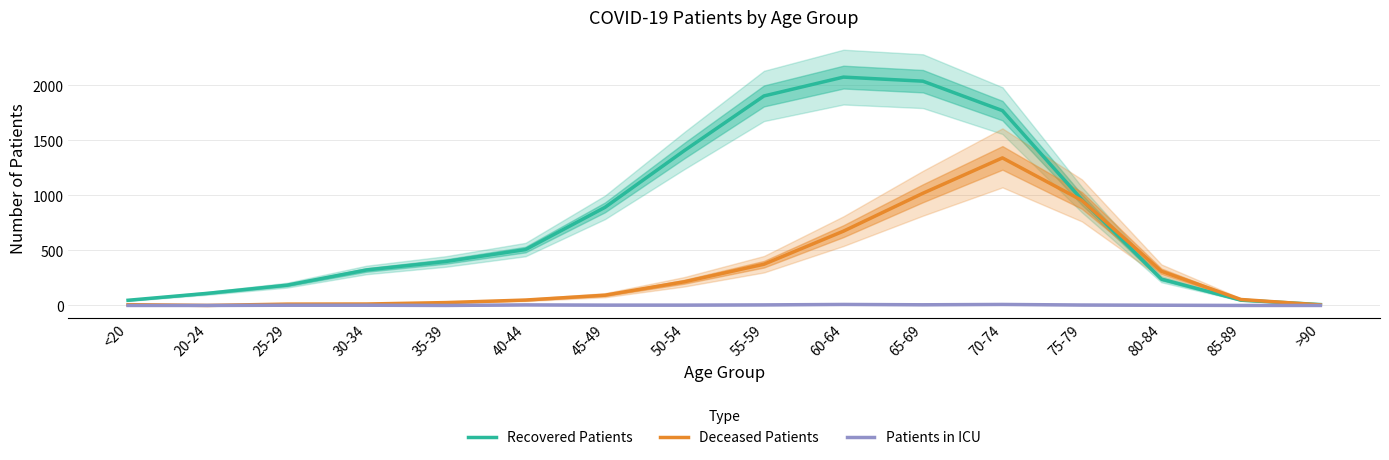

What is the sum of all Patients in ICU values?

50